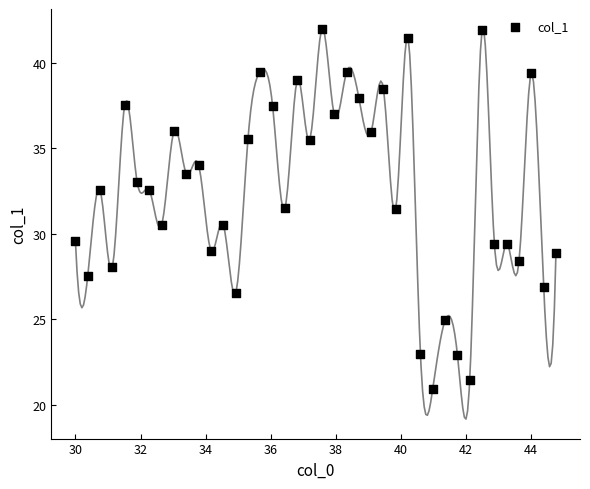

What is the range of Y values (max minus min)?

21.1